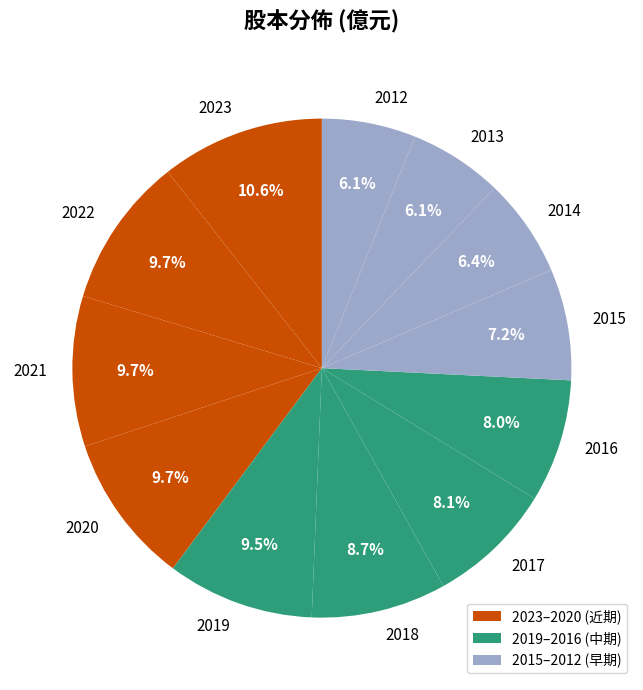

Is it true that 2020 is 10% of the pie?

True